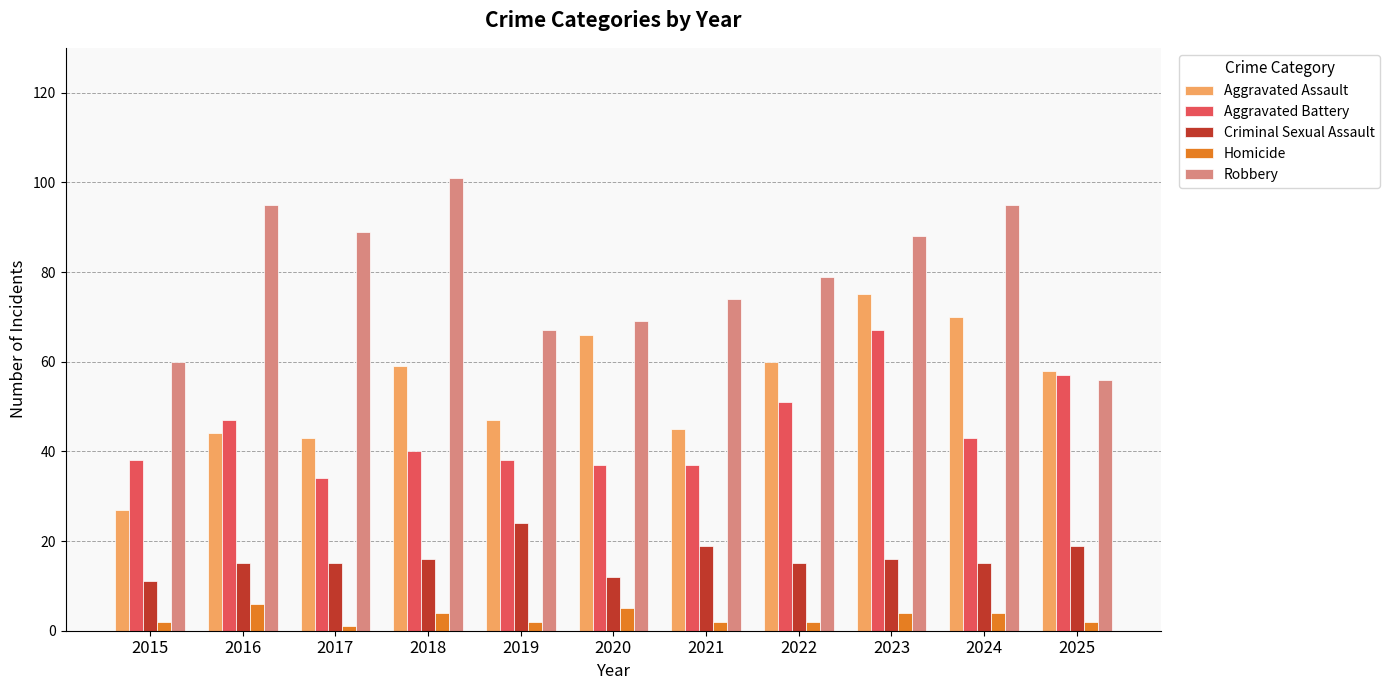

What is the smallest value displayed?

1